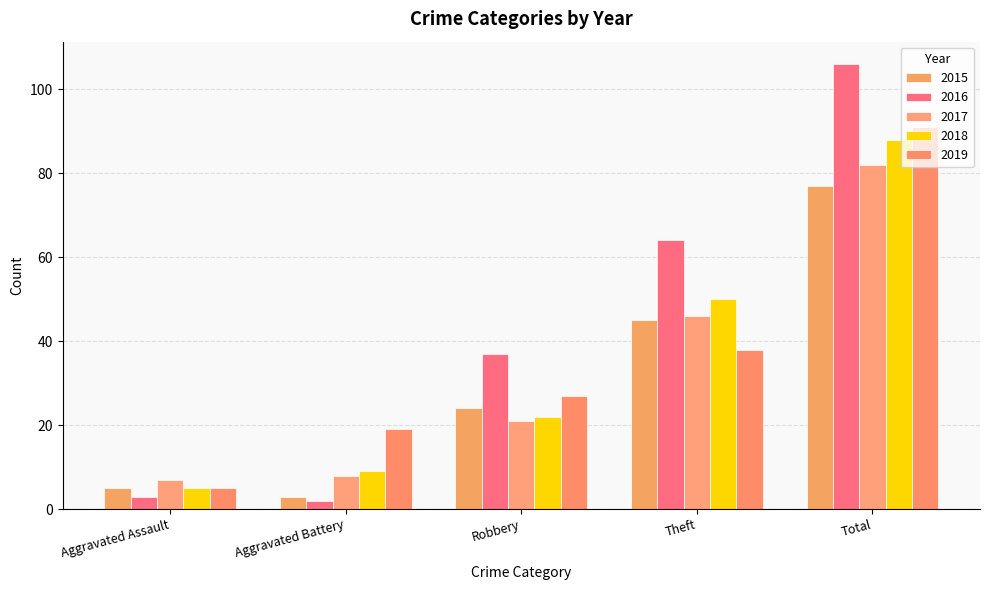

What is the difference between the maximum and minimum values in the 2018 series?

83